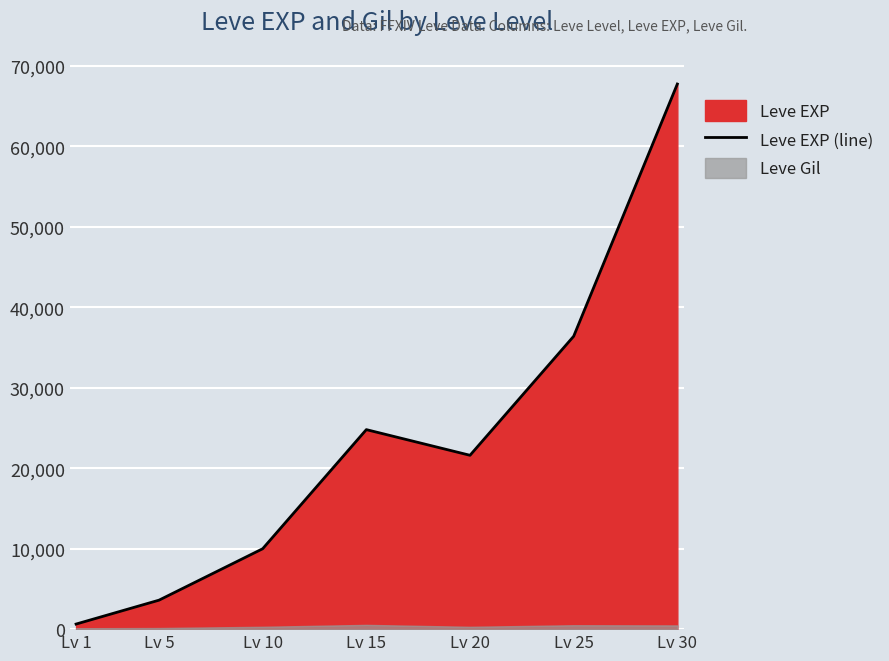

What is the value of the 6th point from the left?

36390